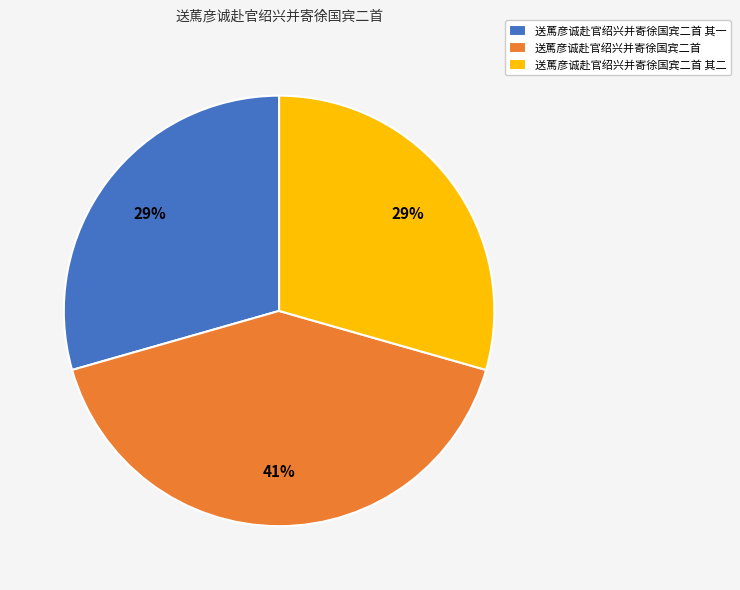

What is the largest slice in the pie chart?

送䔍彦诚赴官绍兴并寄徐国宾二首